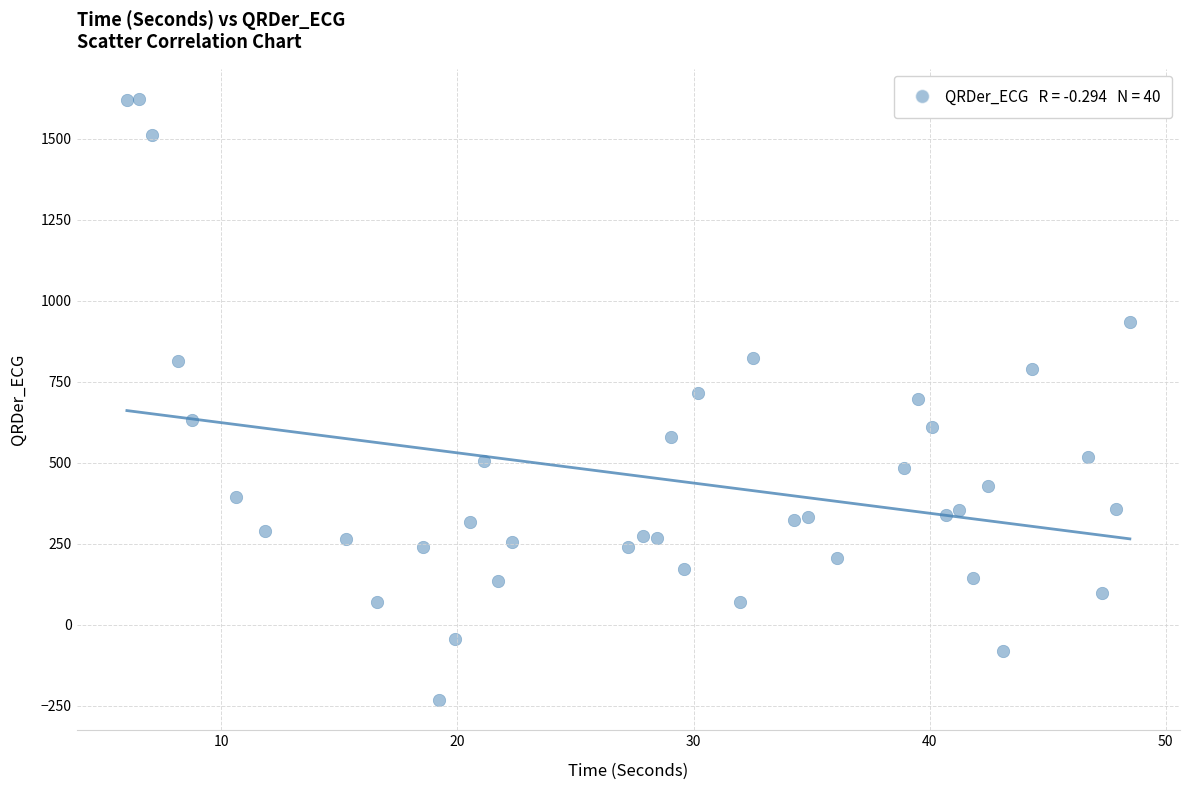

What is the range of Y values (max minus min)?

1854.5